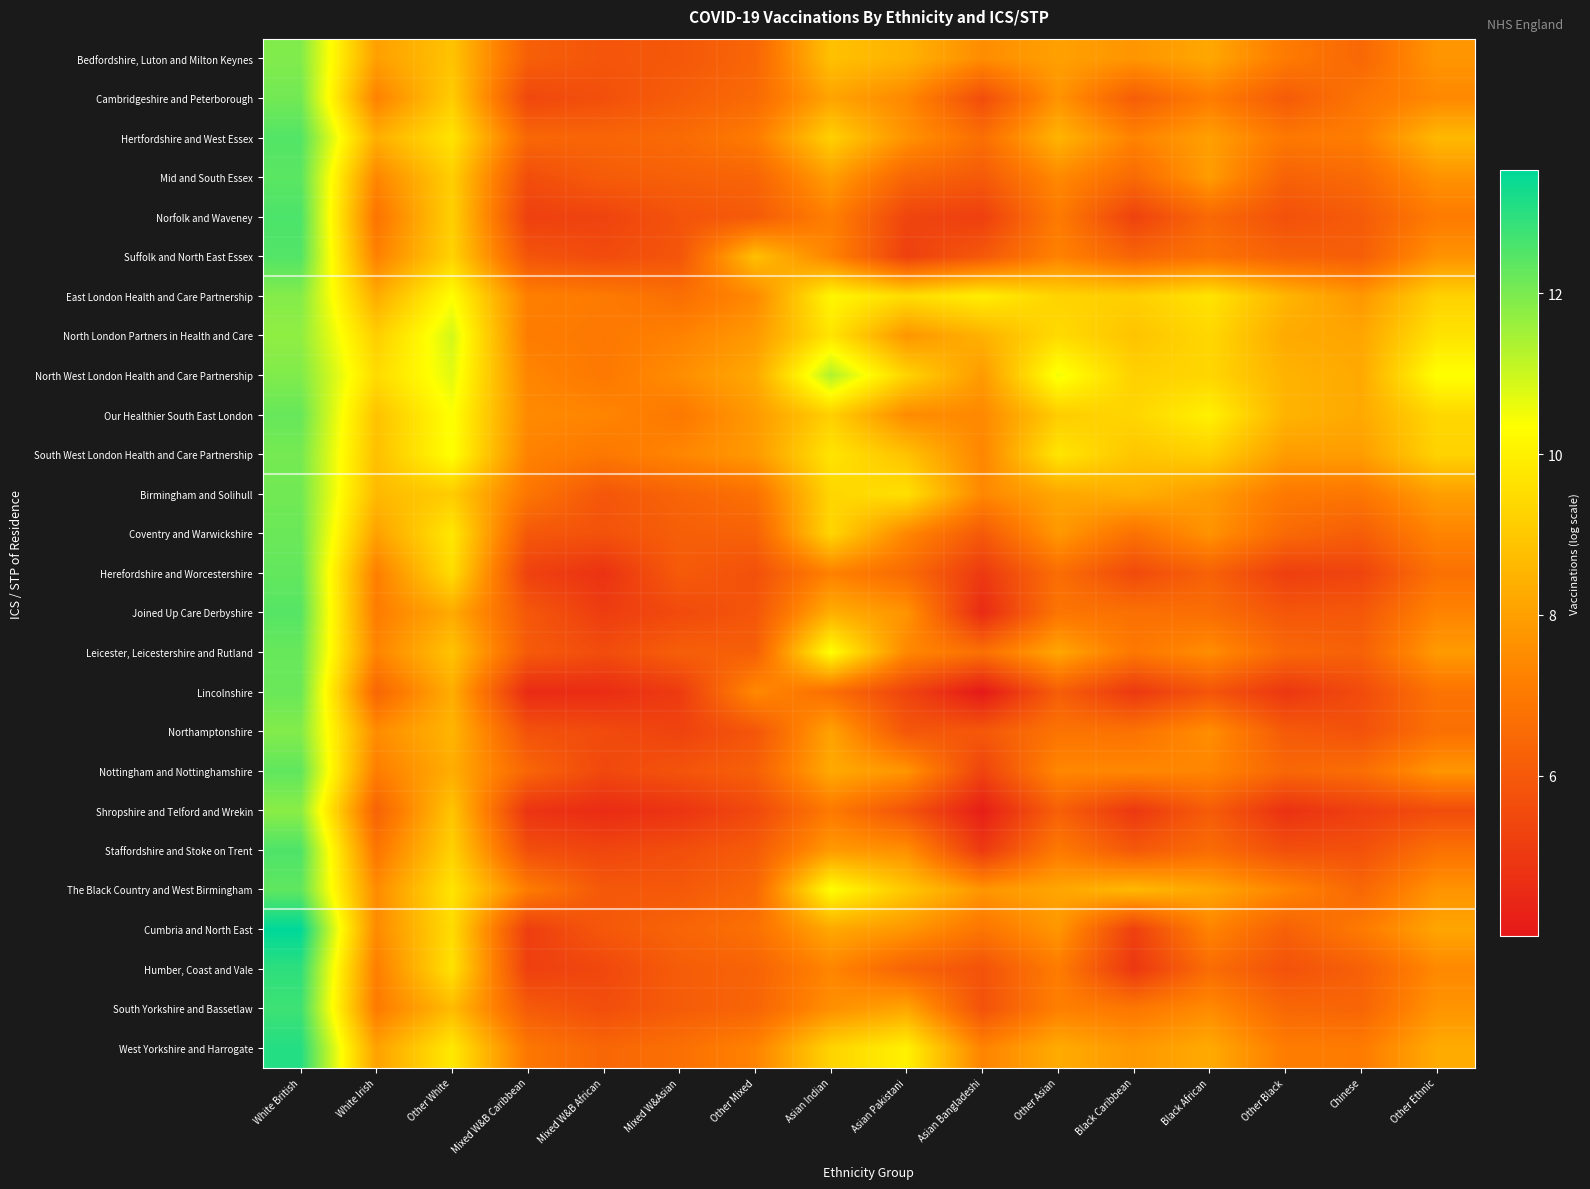

Reading left to right, what are all the values shown in this chart?

Bedfordshire, Luton and Milton Keynes: White British=11.9	White Irish=8.0	Other White=8.9	Mixed W&B Caribbean=6.2	Mixed W&B African=5.9	Mixed W&Asian=6.0	Other Mixed=6.4	Asian Indian=8.8	Asian Pakistani=8.5	Asian Bangladeshi=7.5	Other Asian=8.0	Black Caribbean=7.7	Black African=8.2	Other Black=7.0	Chinese=6.5	Other Ethnic=7.7
Cambridgeshire and Peterborough: White British=12.1	White Irish=7.2	Other White=9.1	Mixed W&B Caribbean=5.5	Mixed W&B African=5.7	Mixed W&Asian=6.1	Other Mixed=6.5	Asian Indian=8.1	Asian Pakistani=7.4	Asian Bangladeshi=5.6	Other Asian=7.7	Black Caribbean=6.1	Black African=7.1	Other Black=6.1	Chinese=6.9	Other Ethnic=7.4
Hertfordshire and West Essex: White British=12.5	White Irish=8.4	Other White=9.7	Mixed W&B Caribbean=6.4	Mixed W&B African=6.4	Mixed W&Asian=6.5	Other Mixed=7.1	Asian Indian=9.2	Asian Pakistani=7.7	Asian Bangladeshi=6.7	Other Asian=8.5	Black Caribbean=7.3	Black African=8.0	Other Black=7.0	Chinese=7.1	Other Ethnic=8.6
Mid and South Essex: White British=12.4	White Irish=7.4	Other White=9.2	Mixed W&B Caribbean=5.6	Mixed W&B African=6.1	Mixed W&Asian=6.2	Other Mixed=6.4	Asian Indian=8.0	Asian Pakistani=6.4	Asian Bangladeshi=6.0	Other Asian=7.5	Black Caribbean=6.5	Black African=7.9	Other Black=6.3	Chinese=6.5	Other Ethnic=7.7
Norfolk and Waveney: White British=12.6	White Irish=6.8	Other White=9.2	Mixed W&B Caribbean=5.2	Mixed W&B African=5.3	Mixed W&Asian=5.8	Other Mixed=6.1	Asian Indian=7.2	Asian Pakistani=5.4	Asian Bangladeshi=5.2	Other Asian=7.1	Black Caribbean=5.3	Black African=6.5	Other Black=5.7	Chinese=6.1	Other Ethnic=7.1
Suffolk and North East Essex: White British=12.5	White Irish=7.2	Other White=9.3	Mixed W&B Caribbean=5.9	Mixed W&B African=5.6	Mixed W&Asian=5.9	Other Mixed=8.8	Asian Indian=7.3	Asian Pakistani=5.2	Asian Bangladeshi=6.0	Other Asian=7.3	Black Caribbean=6.4	Black African=6.8	Other Black=6.3	Chinese=6.2	Other Ethnic=7.7
East London Health and Care Partnership: White British=11.9	White Irish=8.3	Other White=10.3	Mixed W&B Caribbean=7.2	Mixed W&B African=7.0	Mixed W&Asian=6.7	Other Mixed=7.4	Asian Indian=10.1	Asian Pakistani=9.5	Asian Bangladeshi=10.0	Other Asian=9.3	Black Caribbean=9.2	Black African=9.7	Other Black=8.5	Chinese=7.8	Other Ethnic=9.2
North London Partners in Health and Care: White British=11.7	White Irish=9.2	Other White=10.9	Mixed W&B Caribbean=7.1	Mixed W&B African=7.0	Mixed W&Asian=7.2	Other Mixed=7.8	Asian Indian=9.7	Asian Pakistani=7.8	Asian Bangladeshi=8.4	Other Asian=9.5	Black Caribbean=8.9	Black African=9.4	Other Black=8.3	Chinese=8.1	Other Ethnic=9.7
North West London Health and Care Partnership: White British=11.9	White Irish=9.5	Other White=10.7	Mixed W&B Caribbean=7.3	Mixed W&B African=7.0	Mixed W&Asian=7.5	Other Mixed=8.2	Asian Indian=11.3	Asian Pakistani=9.3	Asian Bangladeshi=7.9	Other Asian=10.5	Black Caribbean=9.2	Black African=9.3	Other Black=8.5	Chinese=8.2	Other Ethnic=10.4
Our Healthier South East London: White British=12.2	White Irish=8.9	Other White=10.4	Mixed W&B Caribbean=7.4	Mixed W&B African=7.3	Mixed W&Asian=7.0	Other Mixed=7.9	Asian Indian=9.2	Asian Pakistani=7.5	Asian Bangladeshi=7.4	Other Asian=9.1	Black Caribbean=9.3	Black African=10.0	Other Black=8.5	Chinese=8.2	Other Ethnic=9.4
South West London Health and Care Partnership: White British=12.1	White Irish=8.8	Other White=10.4	Mixed W&B Caribbean=7.3	Mixed W&B African=7.0	Mixed W&Asian=7.4	Other Mixed=7.9	Asian Indian=9.7	Asian Pakistani=8.8	Asian Bangladeshi=7.3	Other Asian=9.7	Black Caribbean=8.9	Black African=9.2	Other Black=7.9	Chinese=7.9	Other Ethnic=9.3
Birmingham and Solihull: White British=12.1	White Irish=8.6	Other White=9.1	Mixed W&B Caribbean=6.9	Mixed W&B African=5.9	Mixed W&Asian=6.3	Other Mixed=6.7	Asian Indian=9.3	Asian Pakistani=9.6	Asian Bangladeshi=7.4	Other Asian=8.2	Black Caribbean=8.4	Black African=7.9	Other Black=7.0	Chinese=6.9	Other Ethnic=8.0
Coventry and Warwickshire: White British=12.2	White Irish=8.0	Other White=9.8	Mixed W&B Caribbean=6.0	Mixed W&B African=5.8	Mixed W&Asian=6.2	Other Mixed=6.3	Asian Indian=9.3	Asian Pakistani=7.4	Asian Bangladeshi=6.0	Other Asian=7.8	Black Caribbean=6.7	Black African=7.7	Other Black=6.5	Chinese=6.1	Other Ethnic=7.3
Herefordshire and Worcestershire: White British=12.3	White Irish=7.2	Other White=9.5	Mixed W&B Caribbean=5.3	Mixed W&B African=4.8	Mixed W&Asian=6.0	Other Mixed=5.7	Asian Indian=7.2	Asian Pakistani=6.6	Asian Bangladeshi=5.0	Other Asian=6.6	Black Caribbean=5.5	Black African=6.3	Other Black=5.2	Chinese=5.4	Other Ethnic=6.7
Joined Up Care Derbyshire: White British=12.4	White Irish=7.1	Other White=8.3	Mixed W&B Caribbean=6.0	Mixed W&B African=5.1	Mixed W&Asian=5.5	Other Mixed=5.9	Asian Indian=8.4	Asian Pakistani=7.7	Asian Bangladeshi=4.6	Other Asian=6.9	Black Caribbean=6.7	Black African=6.7	Other Black=5.9	Chinese=6.0	Other Ethnic=7.3
Leicester, Leicestershire and Rutland: White British=12.2	White Irish=7.3	Other White=8.9	Mixed W&B Caribbean=6.0	Mixed W&B African=5.6	Mixed W&Asian=6.2	Other Mixed=6.2	Asian Indian=10.4	Asian Pakistani=7.4	Asian Bangladeshi=6.7	Other Asian=8.2	Black Caribbean=6.9	Black African=7.6	Other Black=6.4	Chinese=6.3	Other Ethnic=7.9
Lincolnshire: White British=12.2	White Irish=6.4	Other White=8.3	Mixed W&B Caribbean=4.6	Mixed W&B African=4.6	Mixed W&Asian=5.1	Other Mixed=7.4	Asian Indian=6.7	Asian Pakistani=5.3	Asian Bangladeshi=4.0	Other Asian=6.2	Black Caribbean=5.0	Black African=5.9	Other Black=4.9	Chinese=5.6	Other Ethnic=6.8
Northamptonshire: White British=11.9	White Irish=7.5	Other White=8.5	Mixed W&B Caribbean=5.8	Mixed W&B African=5.6	Mixed W&Asian=5.3	Other Mixed=5.9	Asian Indian=8.1	Asian Pakistani=5.9	Asian Bangladeshi=6.0	Other Asian=6.8	Black Caribbean=6.8	Black African=7.6	Other Black=6.1	Chinese=5.8	Other Ethnic=6.7
Nottingham and Nottinghamshire: White British=12.3	White Irish=7.1	Other White=8.3	Mixed W&B Caribbean=6.4	Mixed W&B African=5.5	Mixed W&Asian=5.8	Other Mixed=6.2	Asian Indian=8.2	Asian Pakistani=7.7	Asian Bangladeshi=5.3	Other Asian=7.4	Black Caribbean=7.4	Black African=7.3	Other Black=6.4	Chinese=6.6	Other Ethnic=7.8
Shropshire and Telford and Wrekin: White British=11.8	White Irish=6.3	Other White=8.9	Mixed W&B Caribbean=4.8	Mixed W&B African=4.6	Mixed W&Asian=4.8	Other Mixed=5.5	Asian Indian=7.0	Asian Pakistani=5.8	Asian Bangladeshi=4.2	Other Asian=6.2	Black Caribbean=5.0	Black African=6.1	Other Black=4.8	Chinese=5.2	Other Ethnic=5.6
Staffordshire and Stoke on Trent: White British=12.5	White Irish=6.9	Other White=9.2	Mixed W&B Caribbean=5.7	Mixed W&B African=5.4	Mixed W&Asian=5.7	Other Mixed=6.1	Asian Indian=7.9	Asian Pakistani=7.6	Asian Bangladeshi=5.0	Other Asian=7.0	Black Caribbean=6.0	Black African=6.6	Other Black=5.7	Chinese=5.7	Other Ethnic=6.8
The Black Country and West Birmingham: White British=12.3	White Irish=7.5	Other White=9.7	Mixed W&B Caribbean=7.1	Mixed W&B African=6.0	Mixed W&Asian=6.0	Other Mixed=6.5	Asian Indian=10.3	Asian Pakistani=9.0	Asian Bangladeshi=7.8	Other Asian=8.2	Black Caribbean=8.6	Black African=8.2	Other Black=7.3	Chinese=6.4	Other Ethnic=7.7
Cumbria and North East: White British=13.5	White Irish=7.5	Other White=9.5	Mixed W&B Caribbean=5.2	Mixed W&B African=6.0	Mixed W&Asian=6.3	Other Mixed=6.7	Asian Indian=8.2	Asian Pakistani=7.8	Asian Bangladeshi=6.9	Other Asian=7.8	Black Caribbean=5.2	Black African=7.3	Other Black=6.2	Chinese=7.0	Other Ethnic=8.1
Humber, Coast and Vale: White British=12.9	White Irish=7.2	Other White=9.6	Mixed W&B Caribbean=5.2	Mixed W&B African=5.5	Mixed W&Asian=6.1	Other Mixed=6.3	Asian Indian=7.3	Asian Pakistani=6.3	Asian Bangladeshi=5.8	Other Asian=7.1	Black Caribbean=4.9	Black African=6.6	Other Black=5.8	Chinese=6.2	Other Ethnic=7.4
South Yorkshire and Bassetlaw: White British=12.8	White Irish=7.0	Other White=8.7	Mixed W&B Caribbean=6.1	Mixed W&B African=5.7	Mixed W&Asian=6.1	Other Mixed=6.4	Asian Indian=7.6	Asian Pakistani=8.1	Asian Bangladeshi=5.8	Other Asian=7.2	Black Caribbean=6.9	Black African=7.5	Other Black=6.4	Chinese=6.4	Other Ethnic=7.7
West Yorkshire and Harrogate: White British=13.1	White Irish=8.0	Other White=9.8	Mixed W&B Caribbean=6.9	Mixed W&B African=6.4	Mixed W&Asian=6.7	Other Mixed=7.3	Asian Indian=9.3	Asian Pakistani=10.0	Asian Bangladeshi=7.3	Other Asian=8.3	Black Caribbean=7.8	Black African=8.3	Other Black=7.1	Chinese=7.1	Other Ethnic=8.3